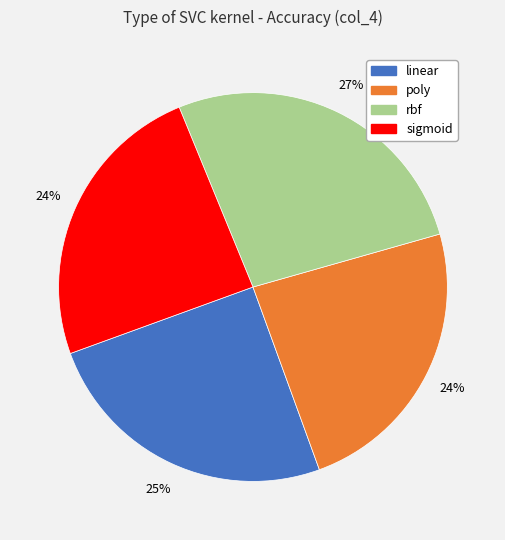

True or false: sigmoid accounts for 24% of the total.

True